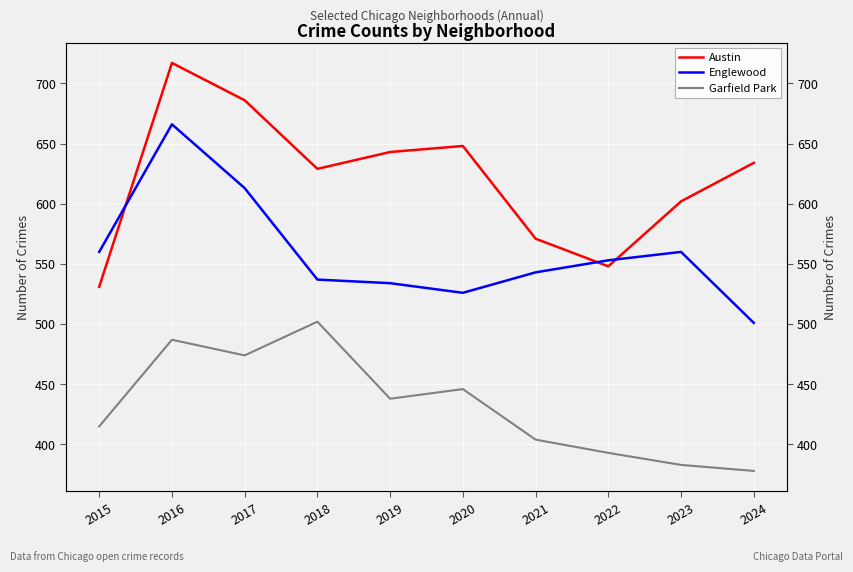

Which series changed the most between 2016 and 2017?

Englewood